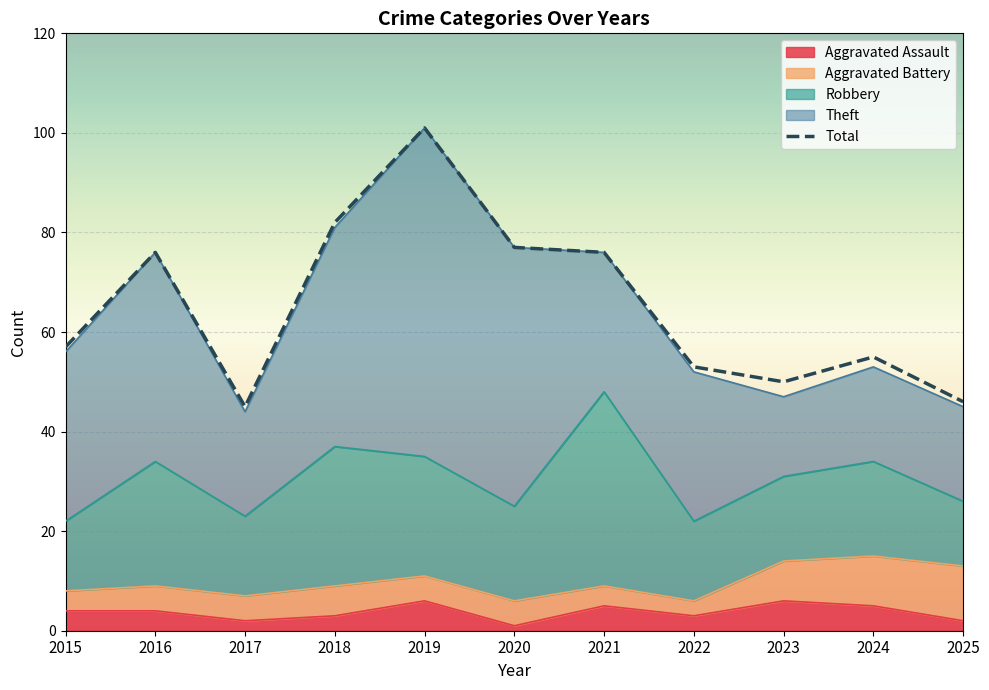

What is the change in value from 2017 to 2019?

+56